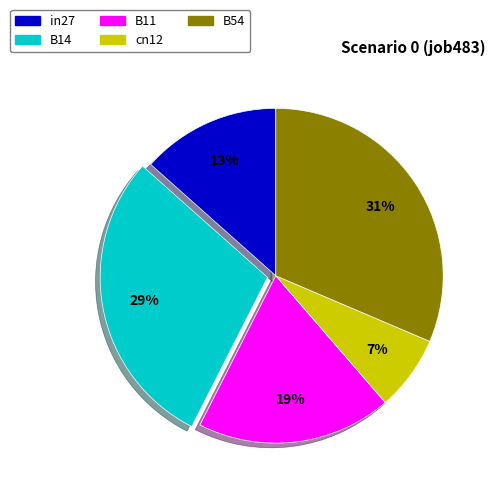

Between B11 and B54, which is larger?

B54